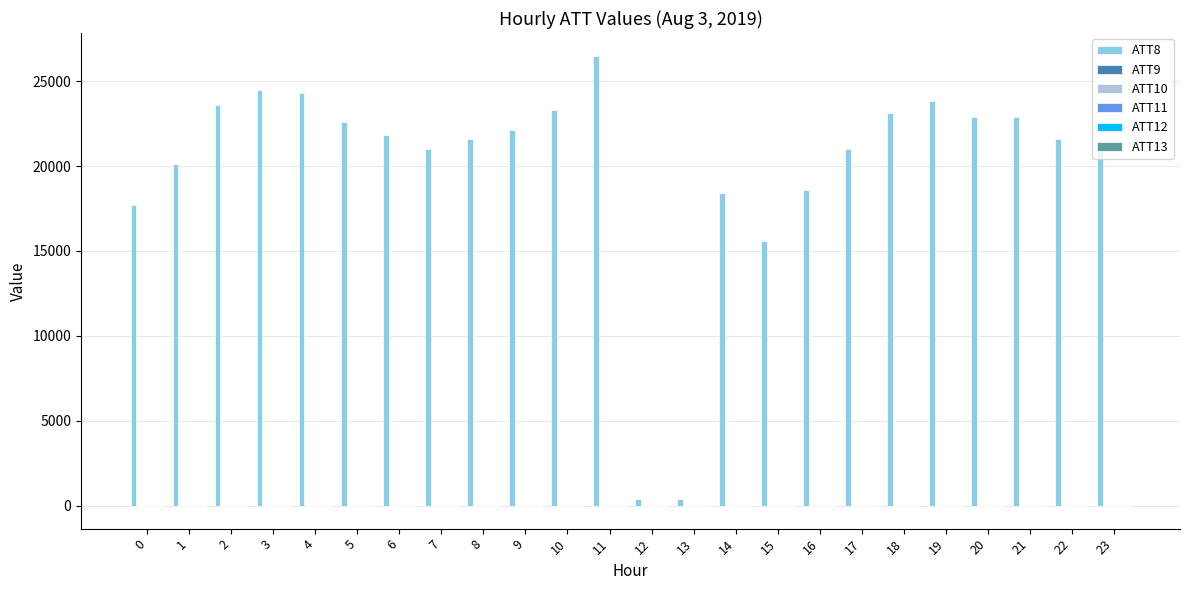

What is the maximum value shown in the chart?

26500.0